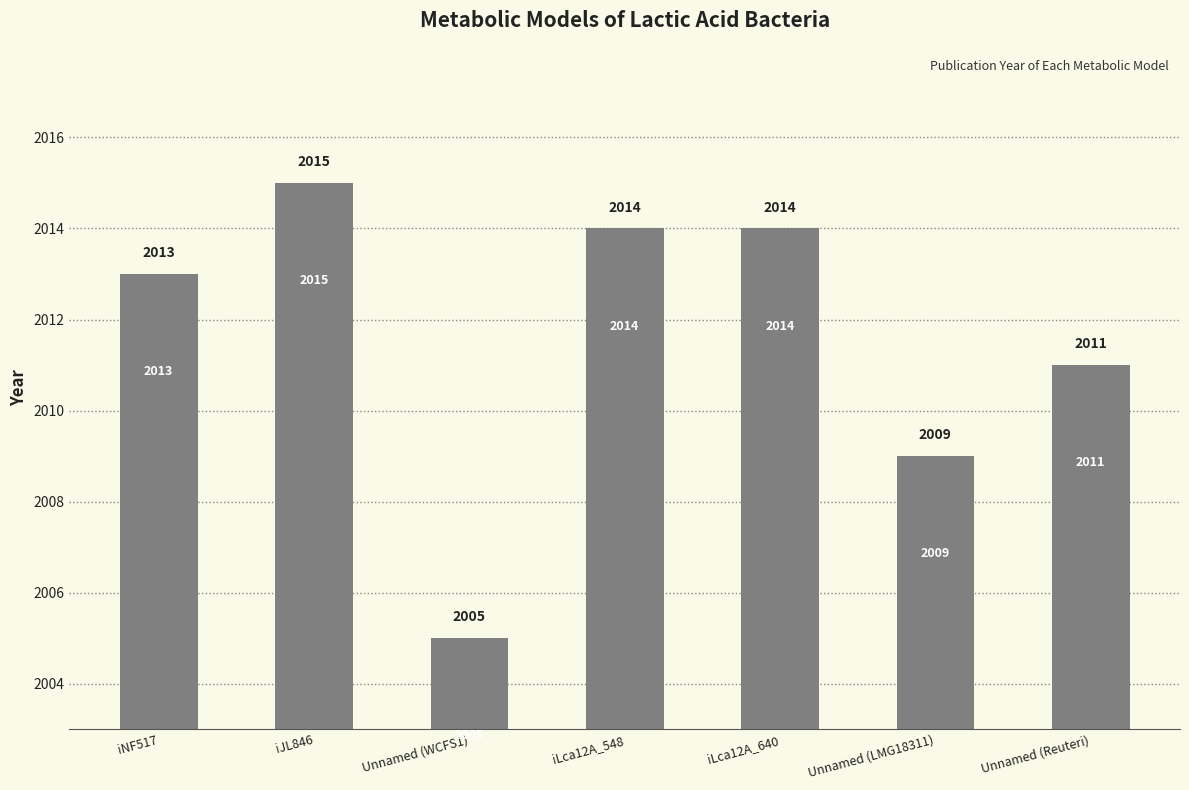

Reading right to left, transcribe all the data shown in this chart.

2011	2009	2014	2014	2005	2015	2013